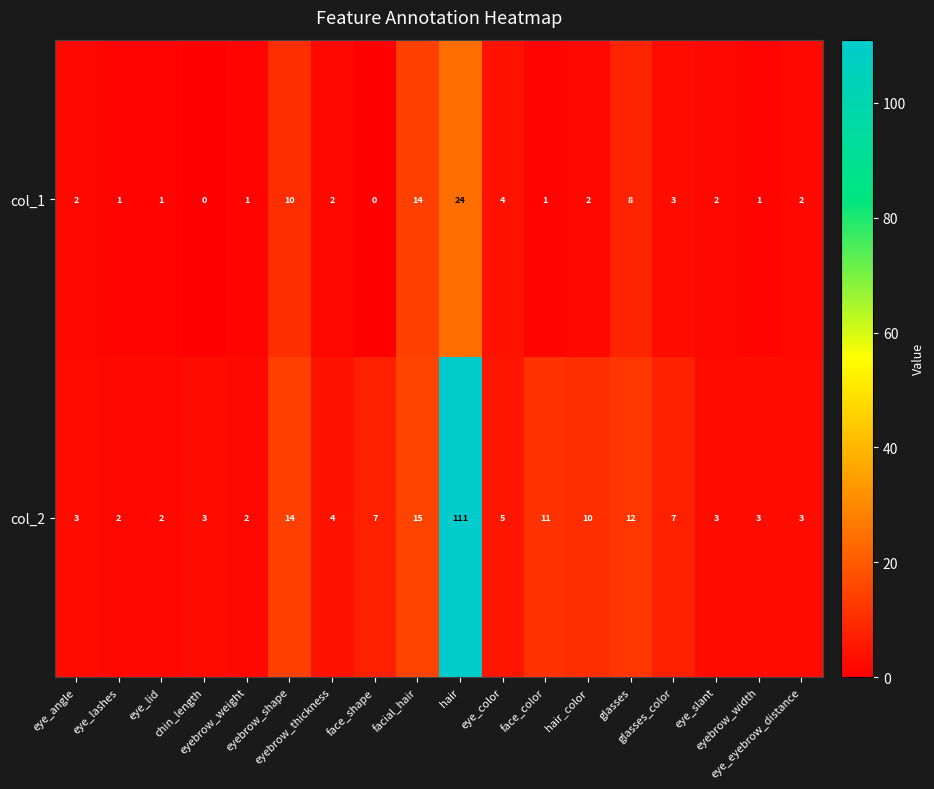

What is the maximum value shown in the chart?

111